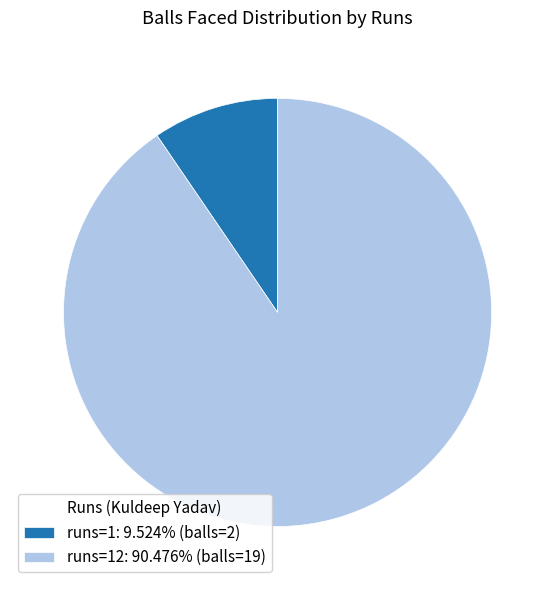

Is runs=1: 9.524% (balls=2) the majority of the pie?

No